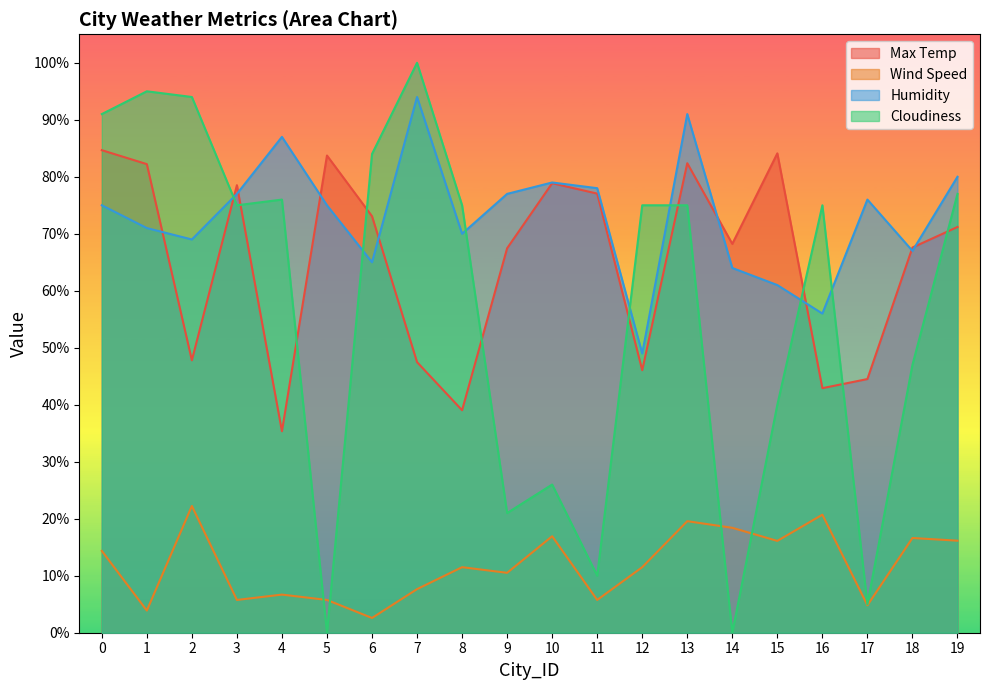

What is the difference between the maximum and minimum values in the Max Temp series?

49.3